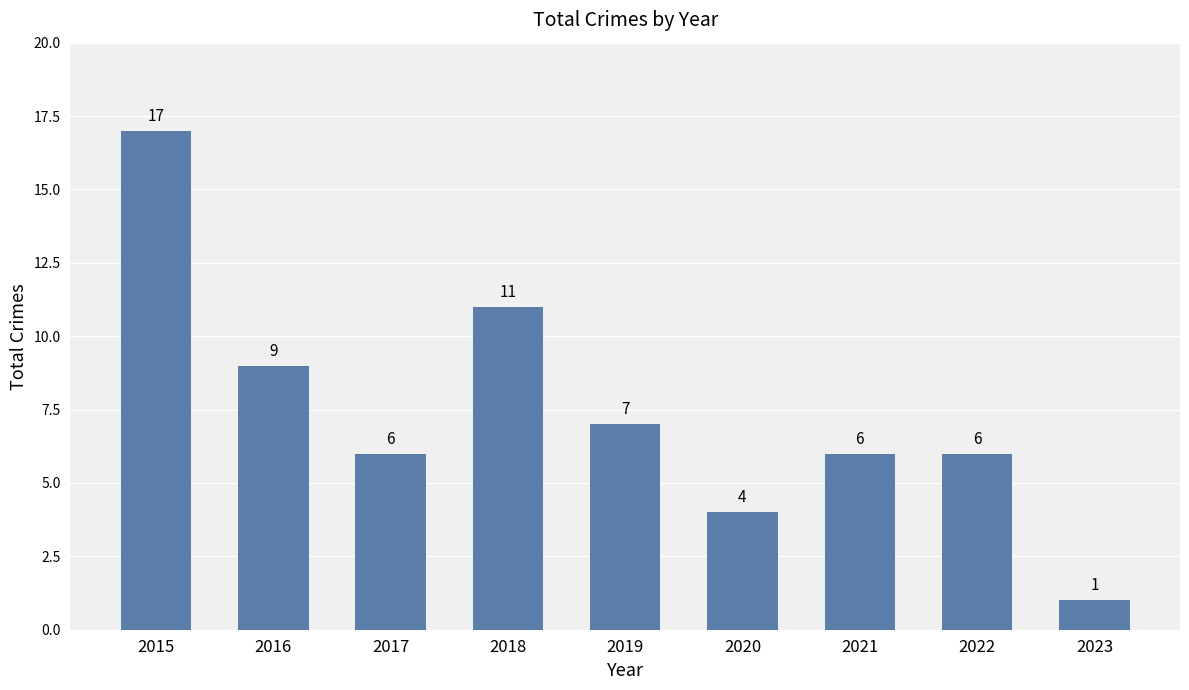

At which category does the chart reach its peak across all series?

2015